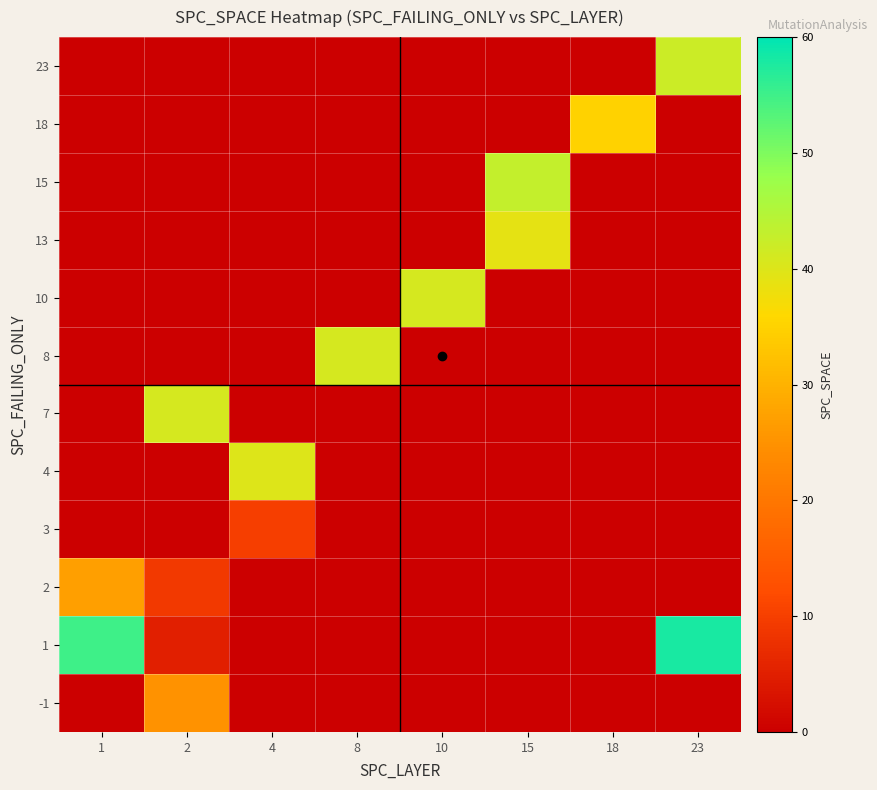

What is the greatest value displayed?

58